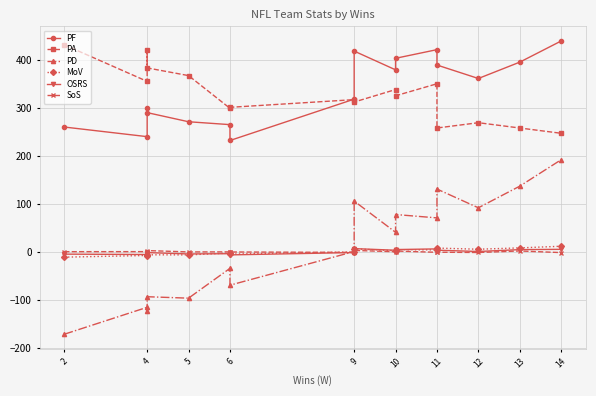

In OSRS, how many points are higher than both neighbors (excluding endpoints)?

4